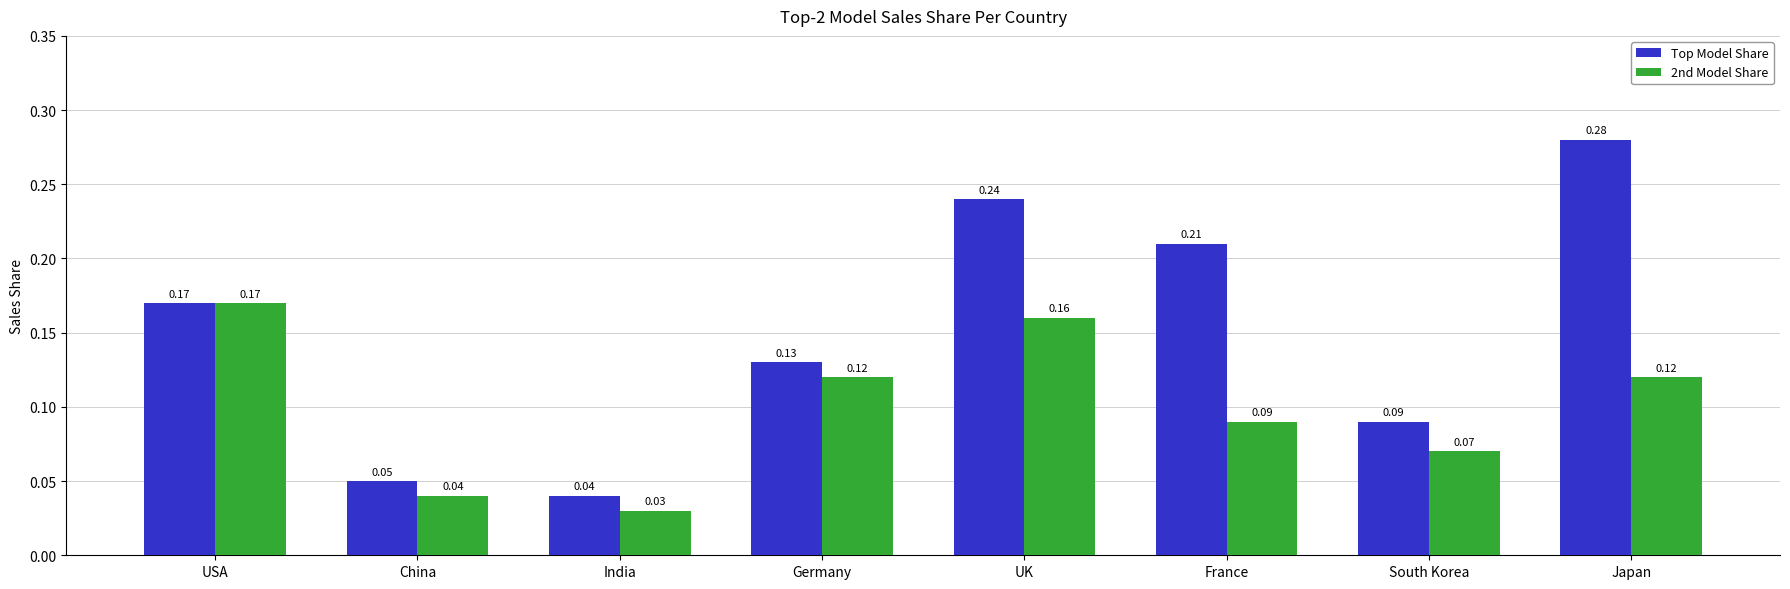

True or false: Top Model Share has a value of 0.1 at UK.

False